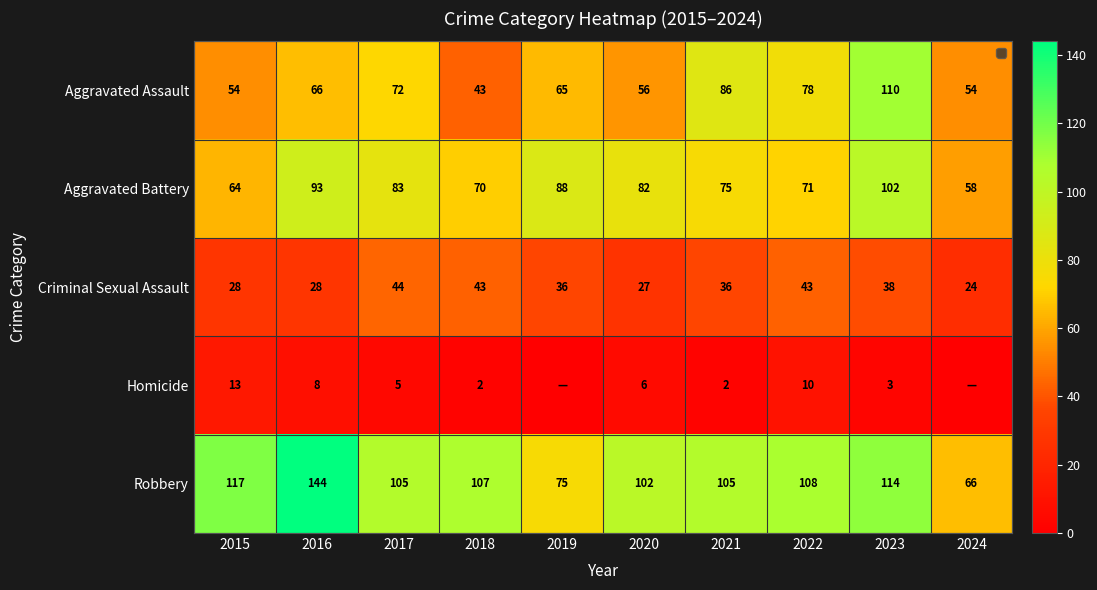

What is the spread (max minus min) of values at 2020?

96